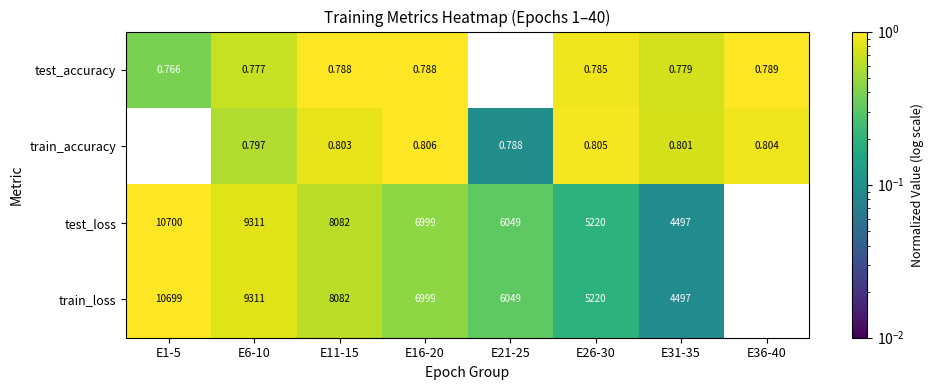

Which series has the largest range (max minus min)?

test_loss